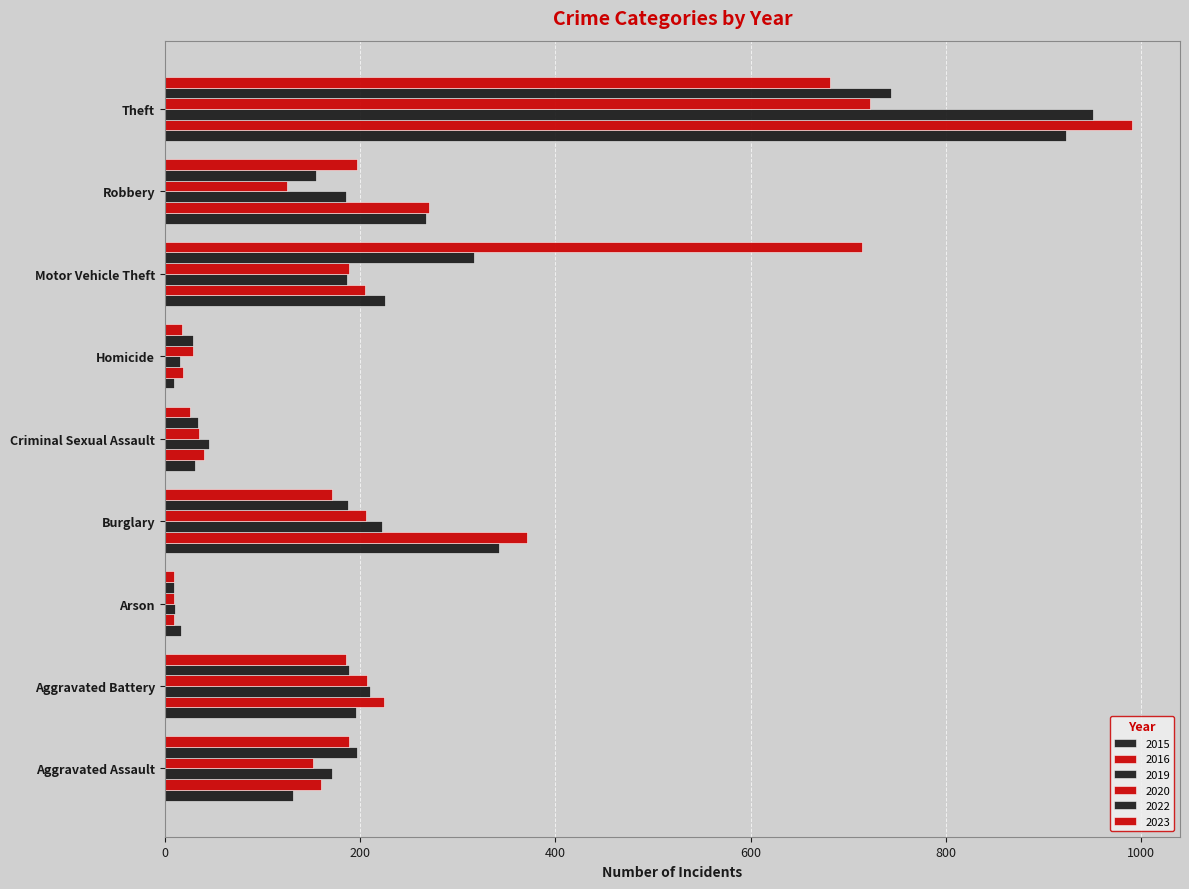

How many series are shown in this chart?

6